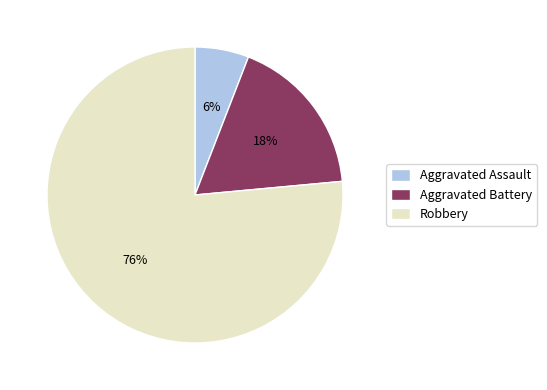

What is the largest slice in the pie chart?

Robbery